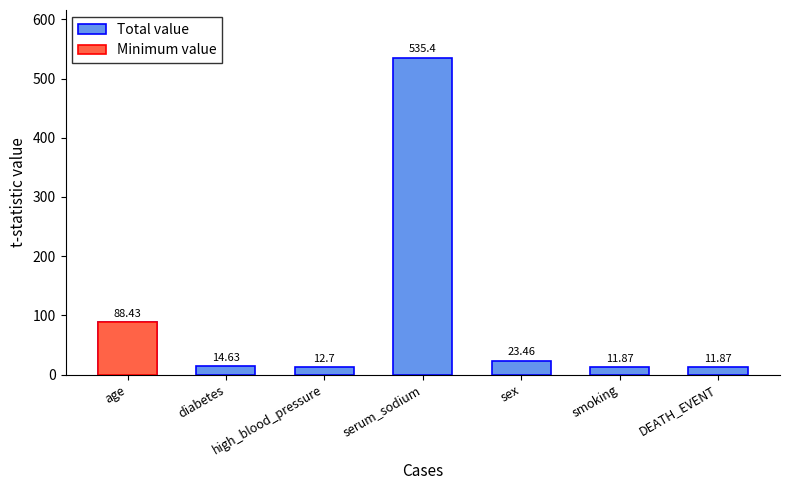

True or false: the data shows 12.7 at high_blood_pressure.

True